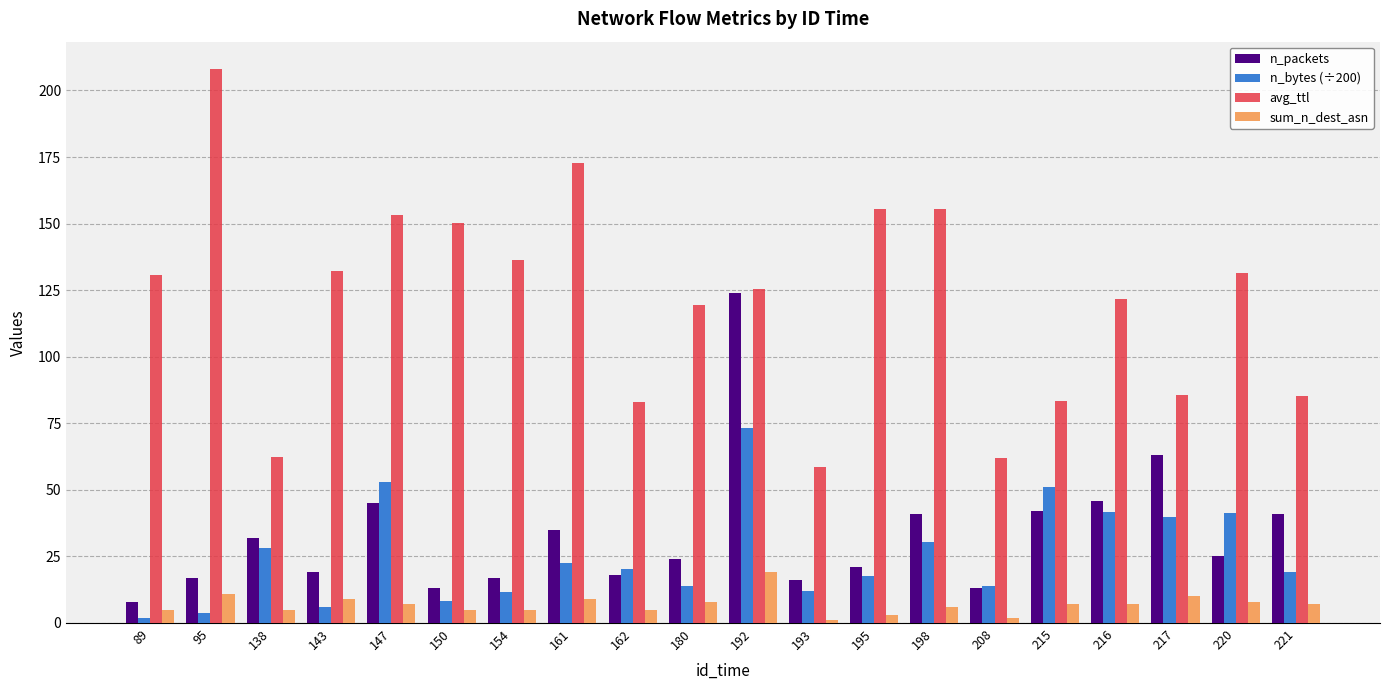

Does the chart contain stacked bars?

No